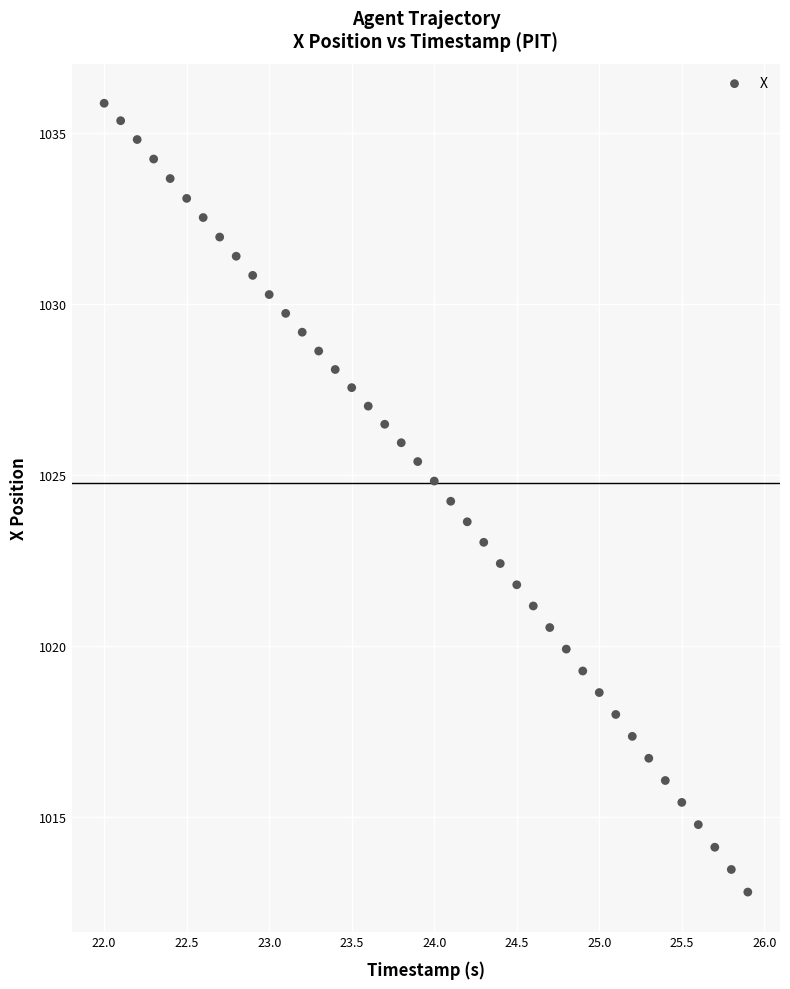

What is the range of X values (max minus min)?

3.9